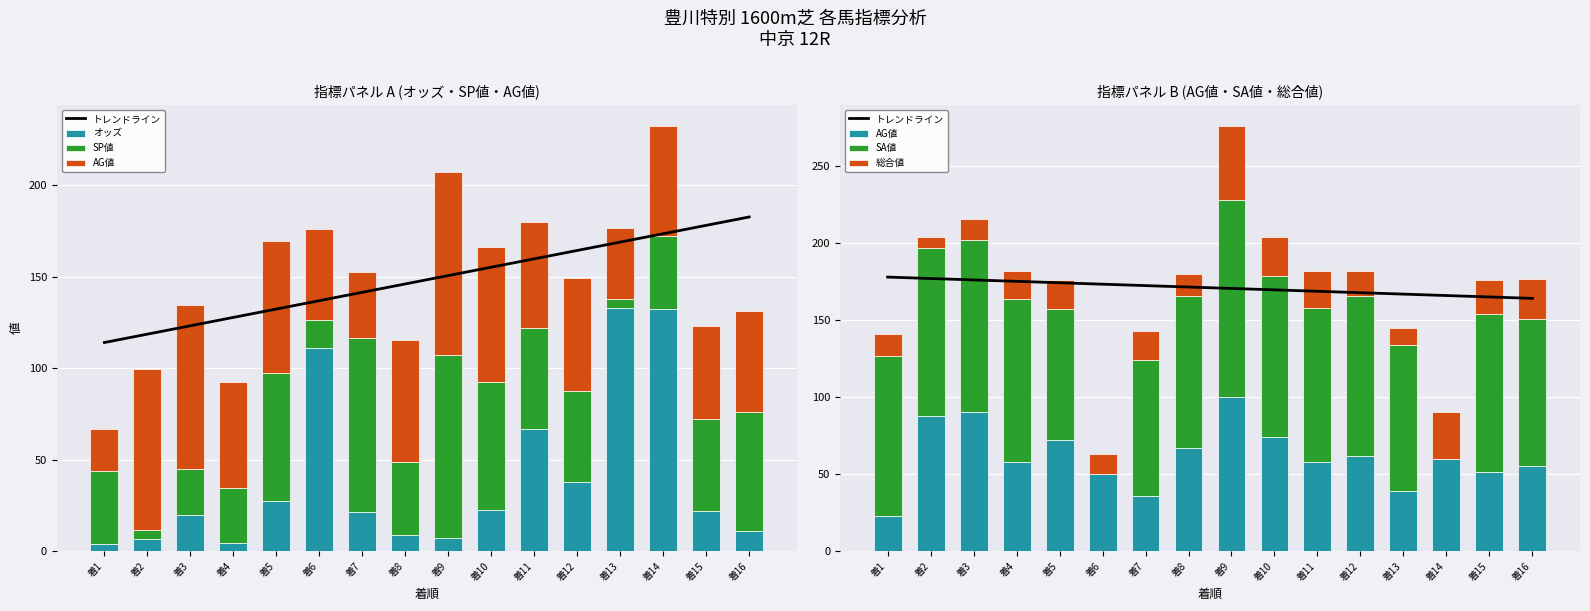

Rank the categories by SP値 value from lowest to highest.

着2, 着13, 着6, 着3, 着4, 着1, 着8, 着14, 着12, 着15, 着11, 着16, 着5, 着10, 着7, 着9